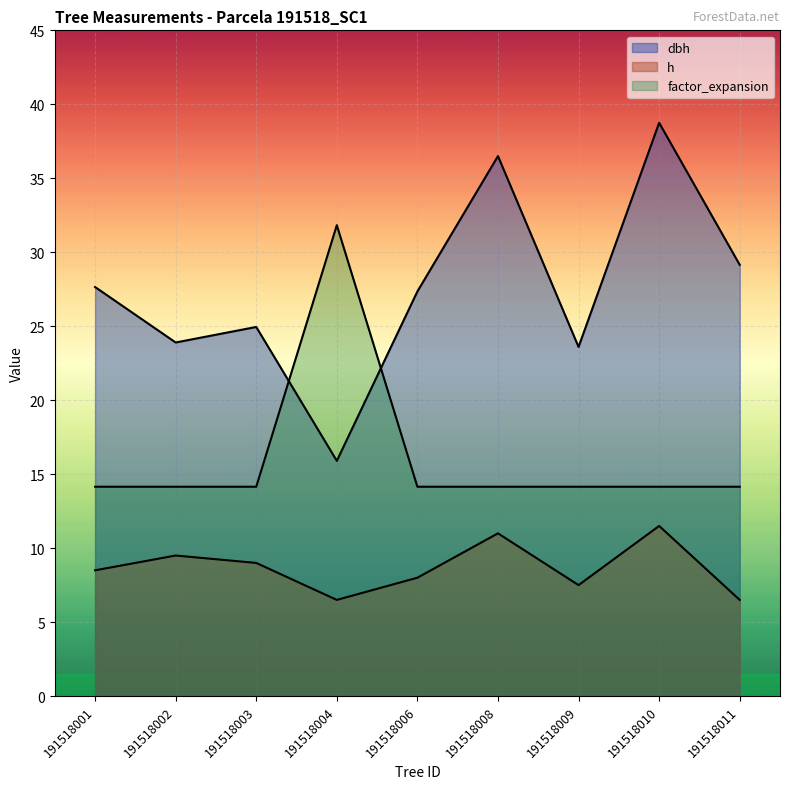

Reading left to right, extract all data points from this chart.

dbh: 191518001=27.6	191518002=23.9	191518003=24.9	191518004=15.9	191518006=27.4	191518008=36.5	191518009=23.6	191518010=38.8	191518011=29.1
h: 191518001=8.5	191518002=9.5	191518003=9.0	191518004=6.5	191518006=8.0	191518008=11.0	191518009=7.5	191518010=11.5	191518011=6.5
factor_expansion: 191518001=14.2	191518002=14.2	191518003=14.2	191518004=31.8	191518006=14.2	191518008=14.2	191518009=14.2	191518010=14.2	191518011=14.2